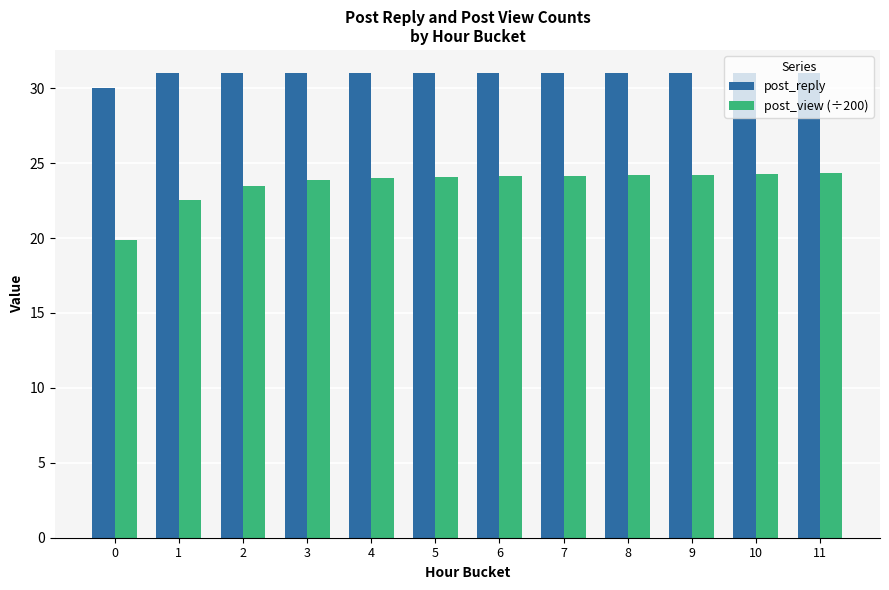

What is the greatest value displayed?

31.0